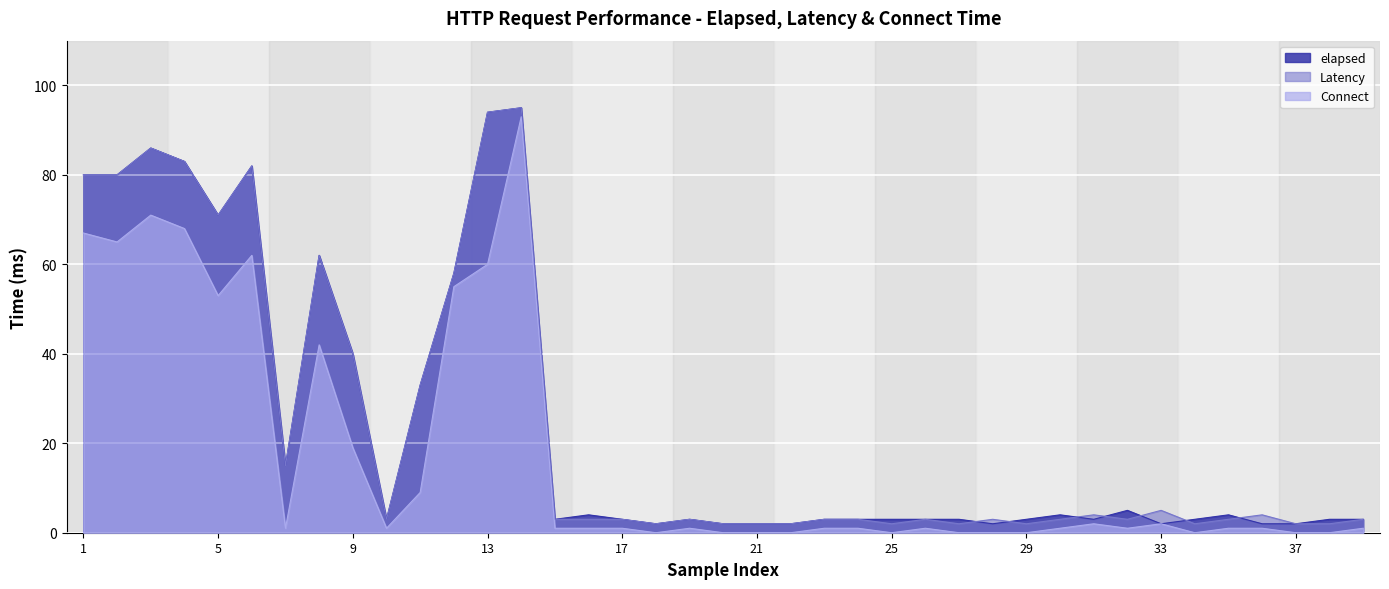

At which label does Connect first exceed 1?

1